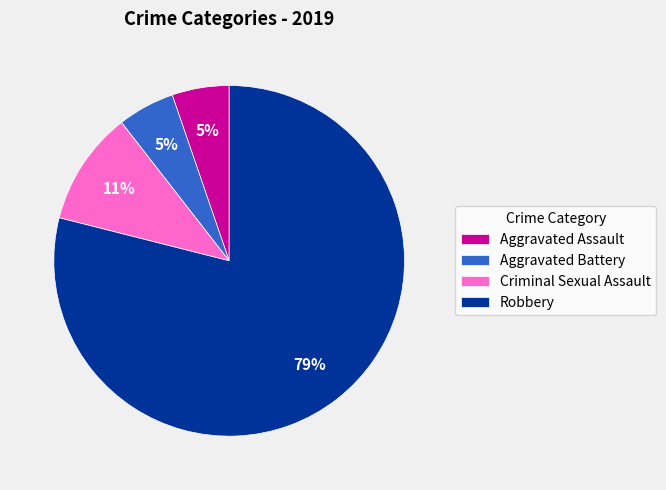

To the nearest percent, what is the combined percentage of Criminal Sexual Assault and Aggravated Assault?

16%